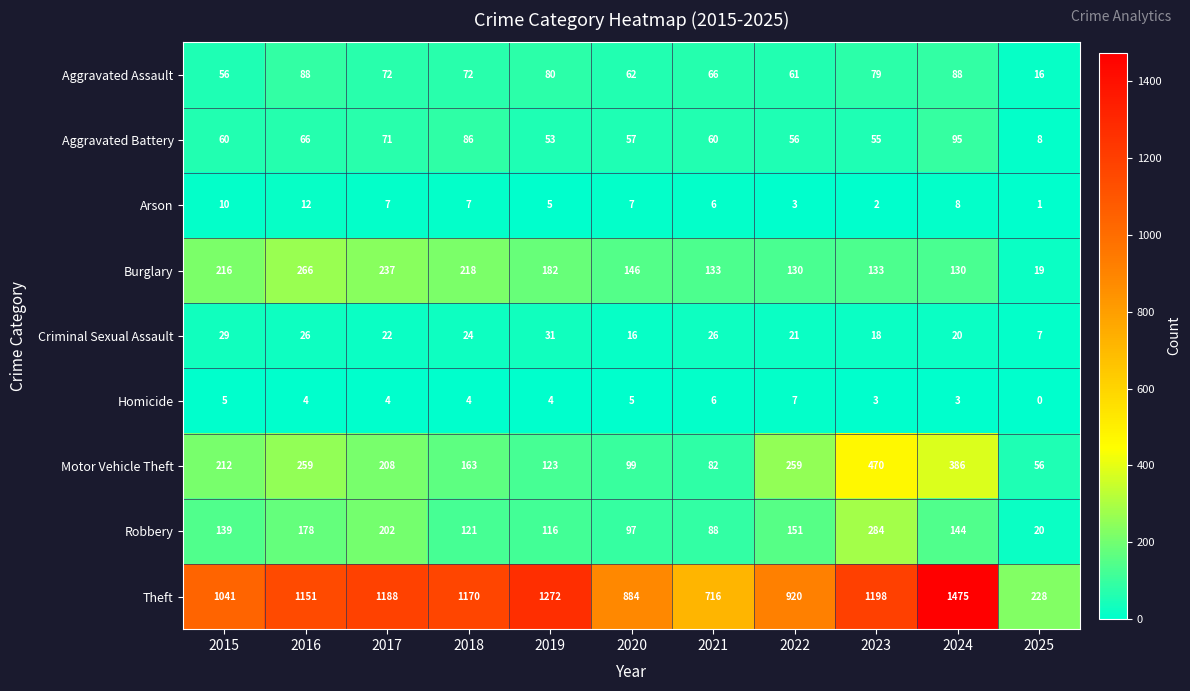

At which category is the sum across all series the highest?

2024